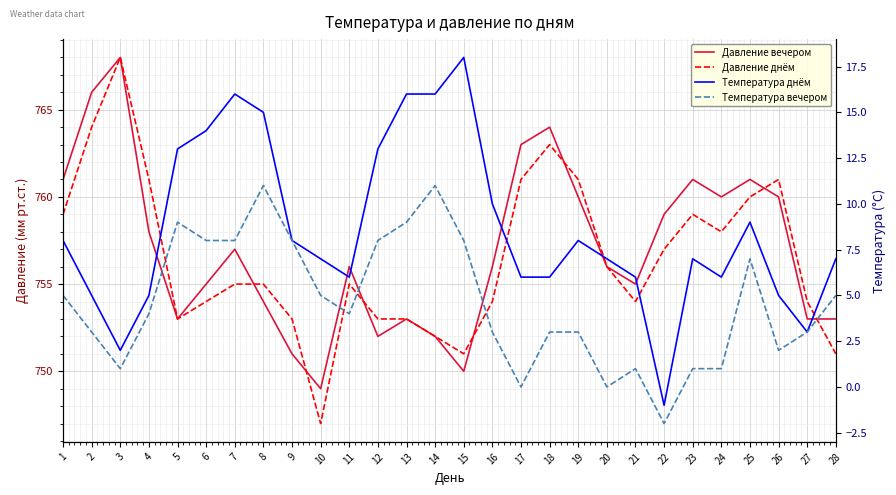

The Давление вечером series shows 760 at 24. True or false?

True